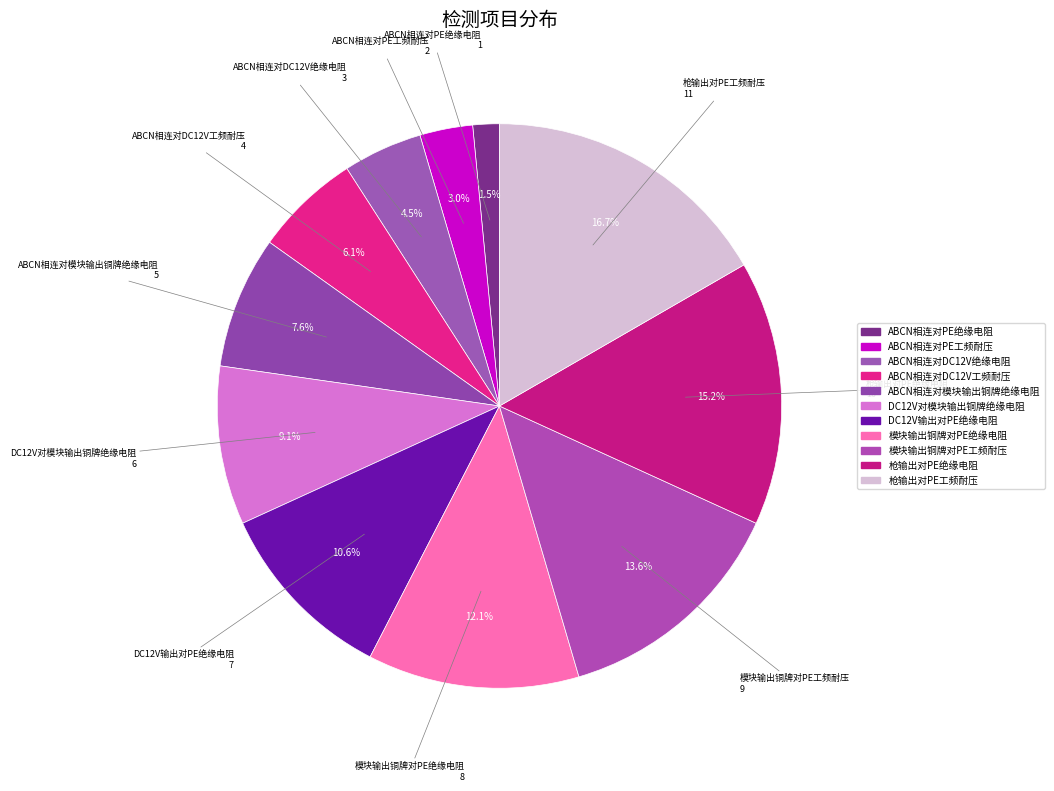

To the nearest percent, what portion does ABCN相连对PE工频耐压 represent?

3%